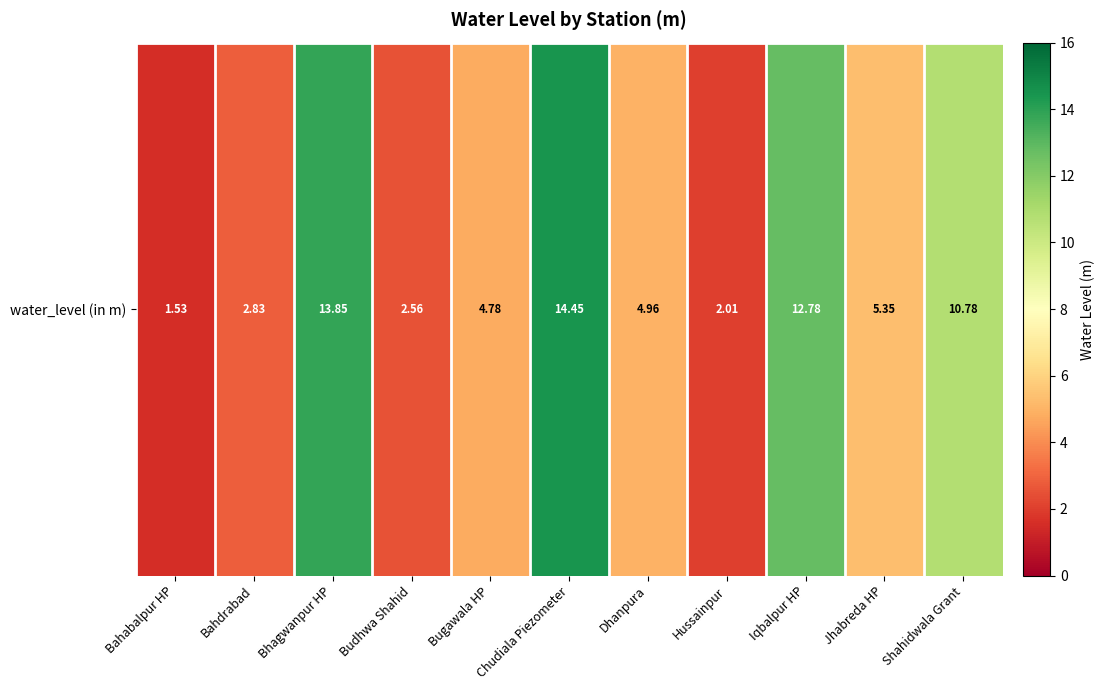

Where is the data nearest to the value 7?

Jhabreda HP